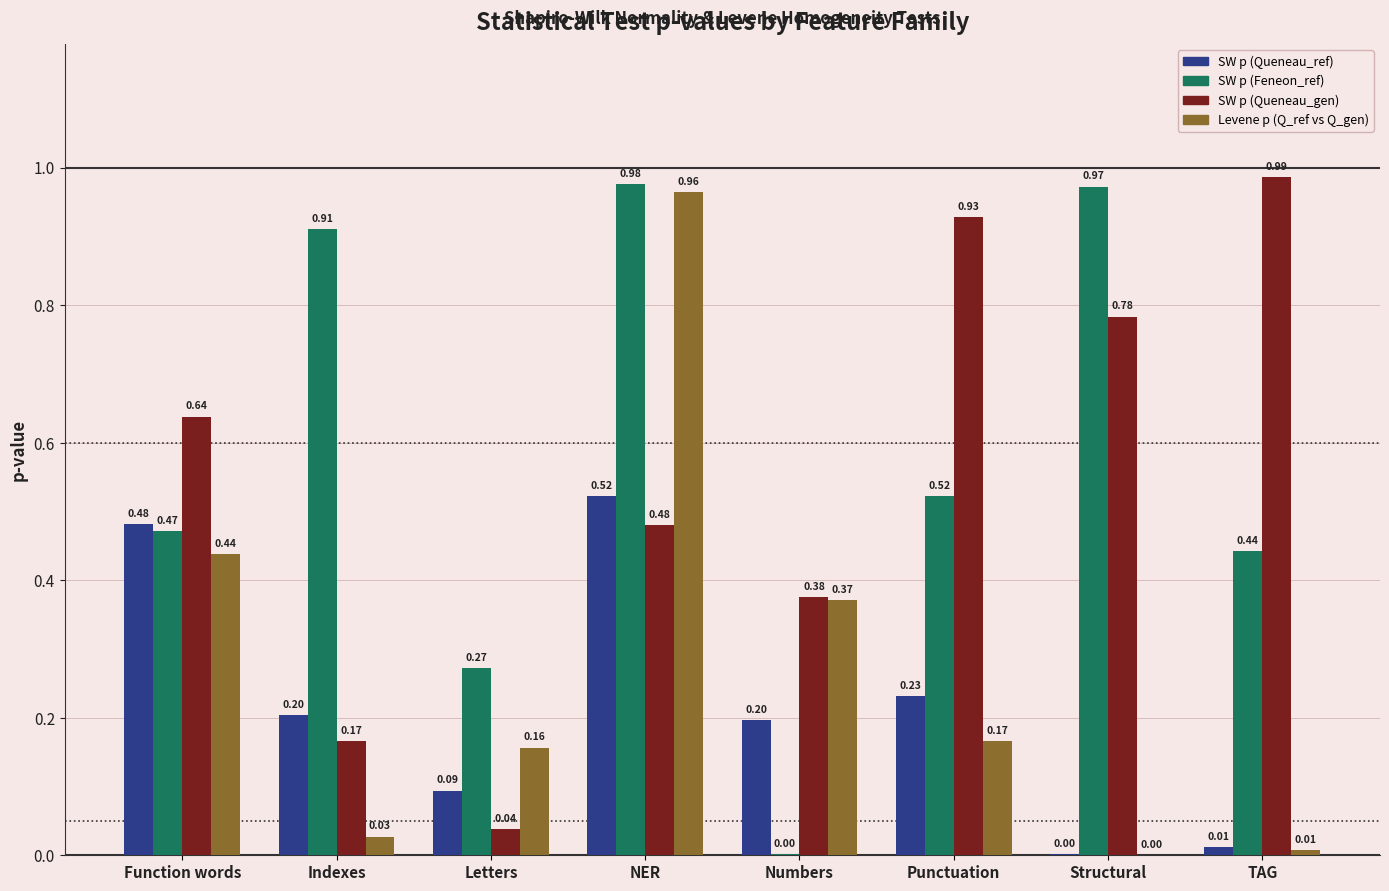

What is the total value across all series at Structural?

1.8